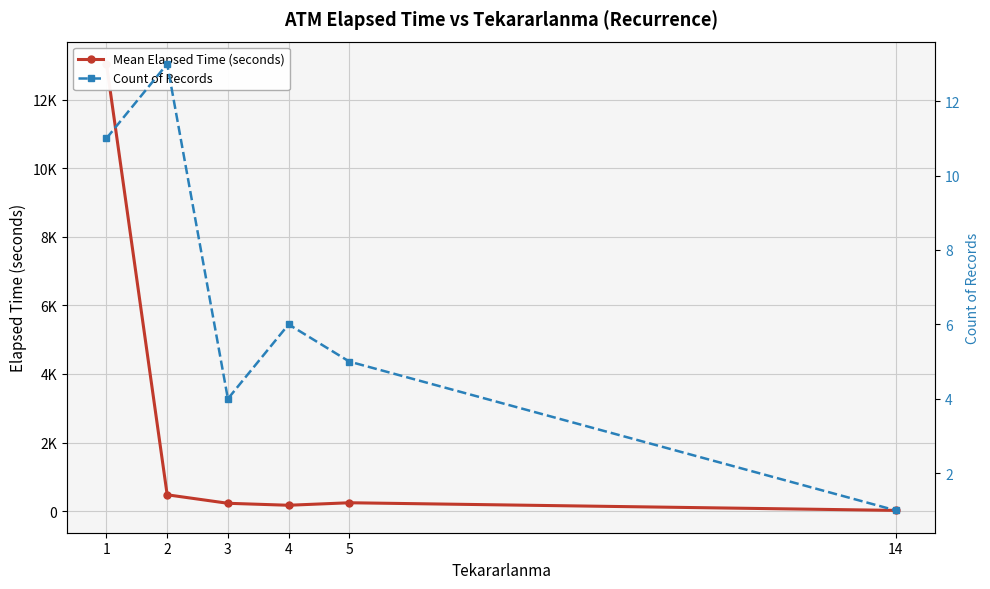

Rank the series at 5 from highest to lowest value.

Mean Elapsed Time (seconds), Count of Records